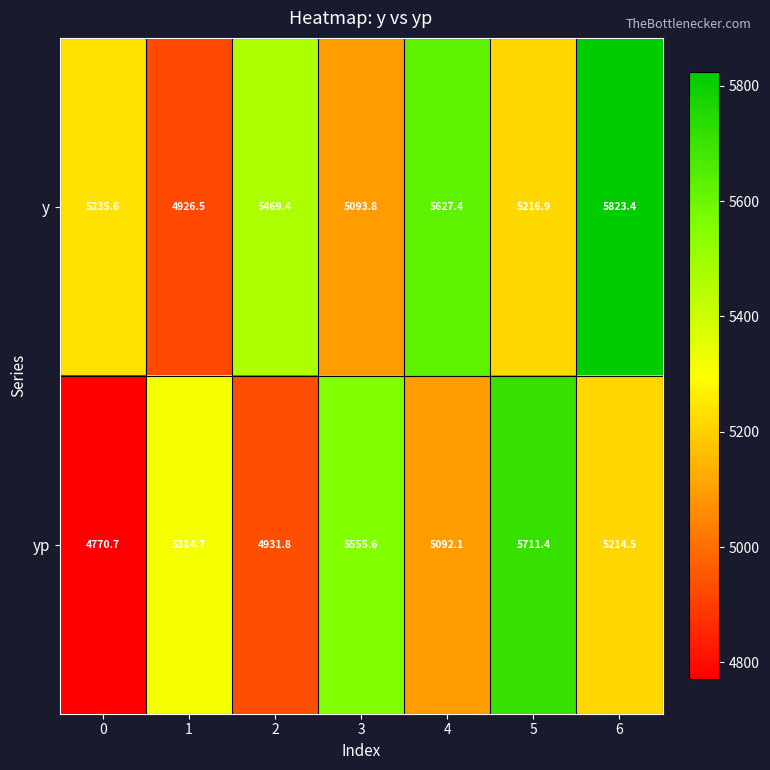

What is the difference between the highest and lowest values at 0?

464.9